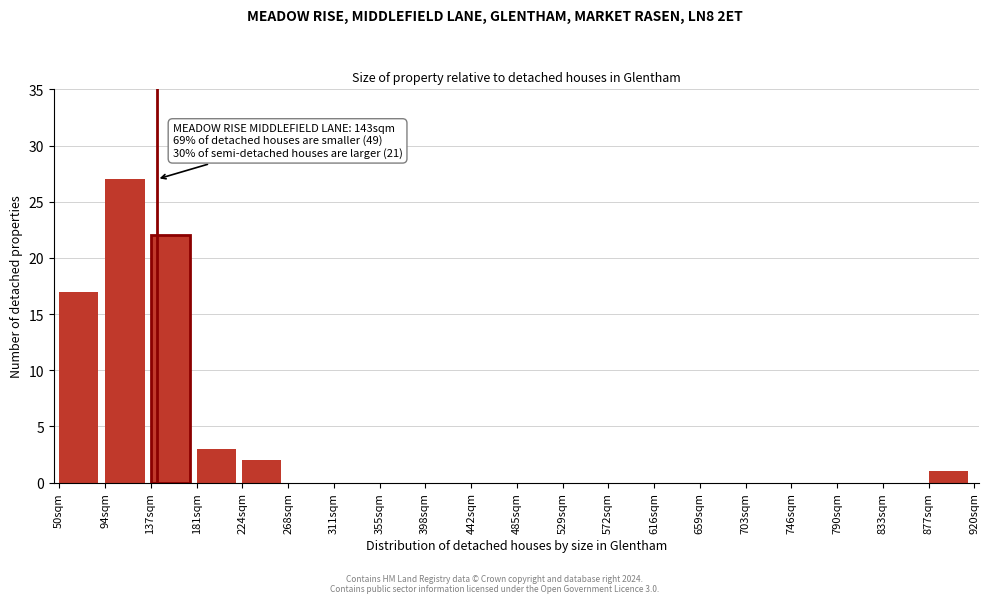

Reading right to left, transcribe all the data shown in this chart.

877sqm=1	833sqm=0	790sqm=0	746sqm=0	703sqm=0	659sqm=0	616sqm=0	572sqm=0	529sqm=0	485sqm=0	442sqm=0	398sqm=0	355sqm=0	311sqm=0	268sqm=0	224sqm=2	181sqm=3	137sqm=22	94sqm=27	50sqm=17